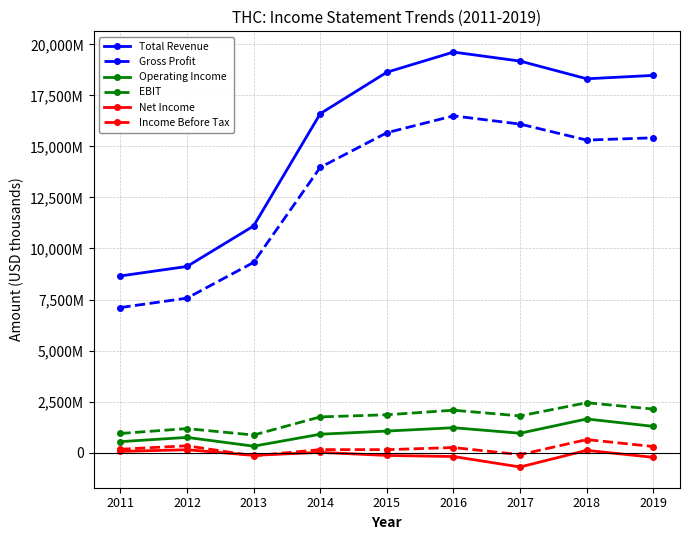

What is the difference between the second highest and minimum values in the Income Before Tax series?

492000